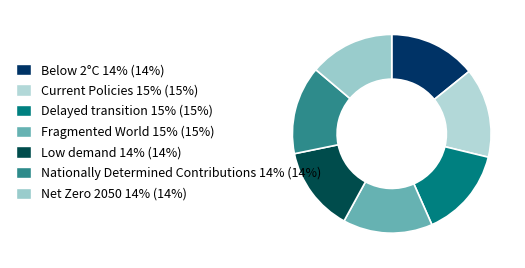

What portion of the pie excludes Low demand?

86.2%